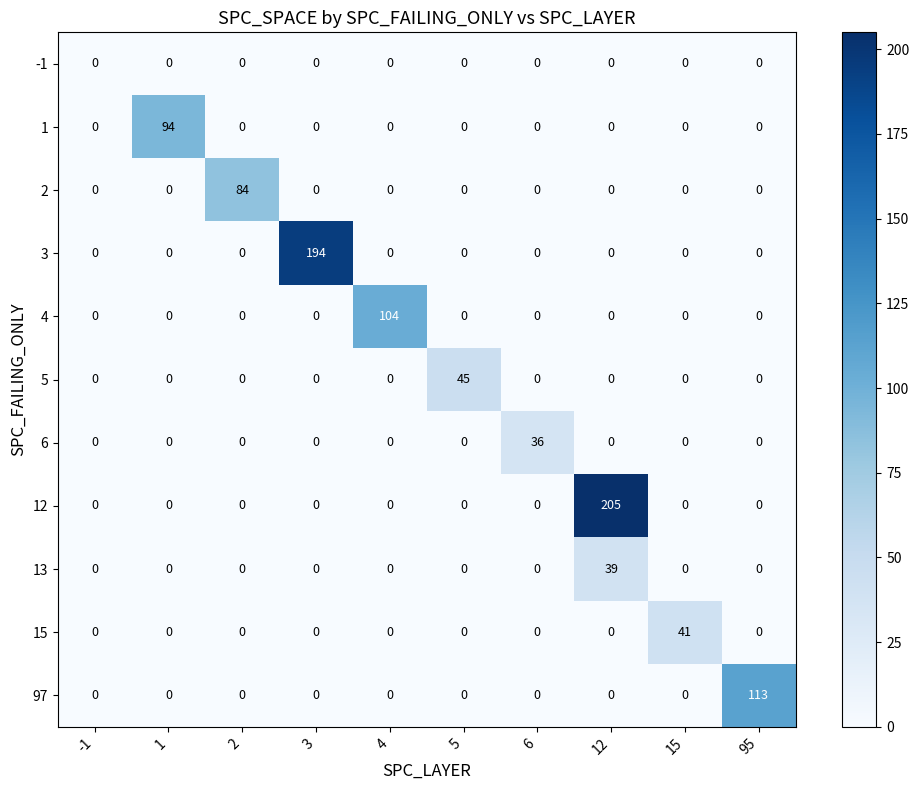

Is it true that 12 equals -125 at 3?

False